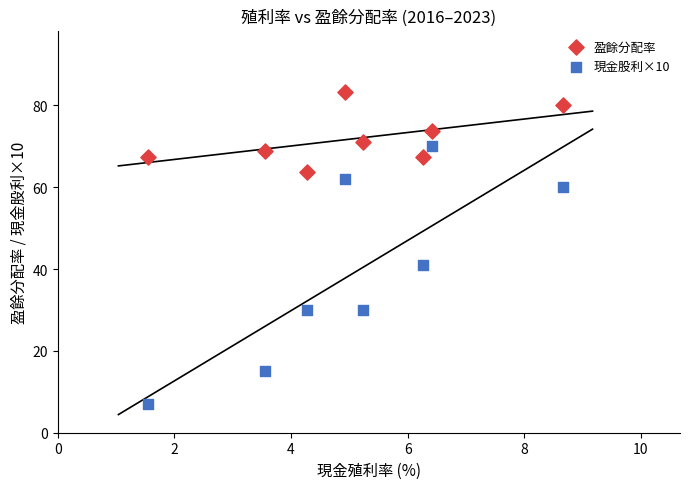

Which series has the largest Y range (max minus min)?

現金股利×10